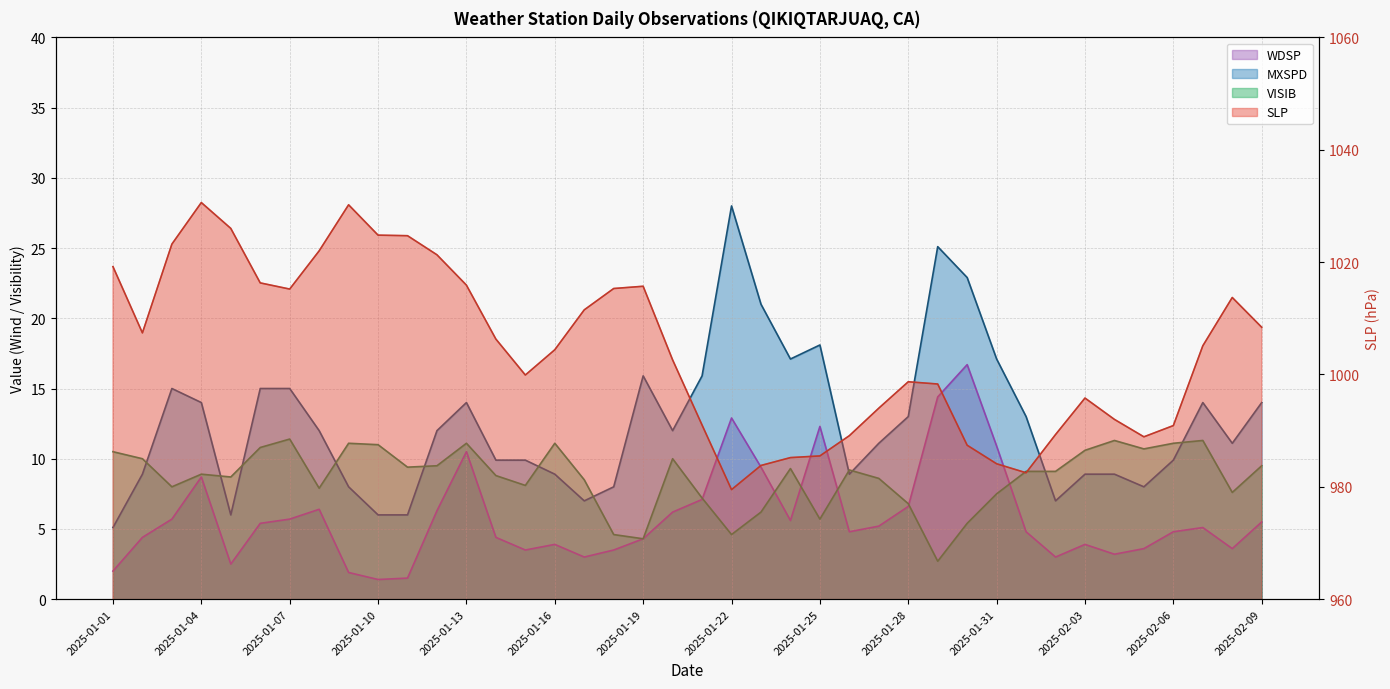

What position from the left is 2025-01-30?

30